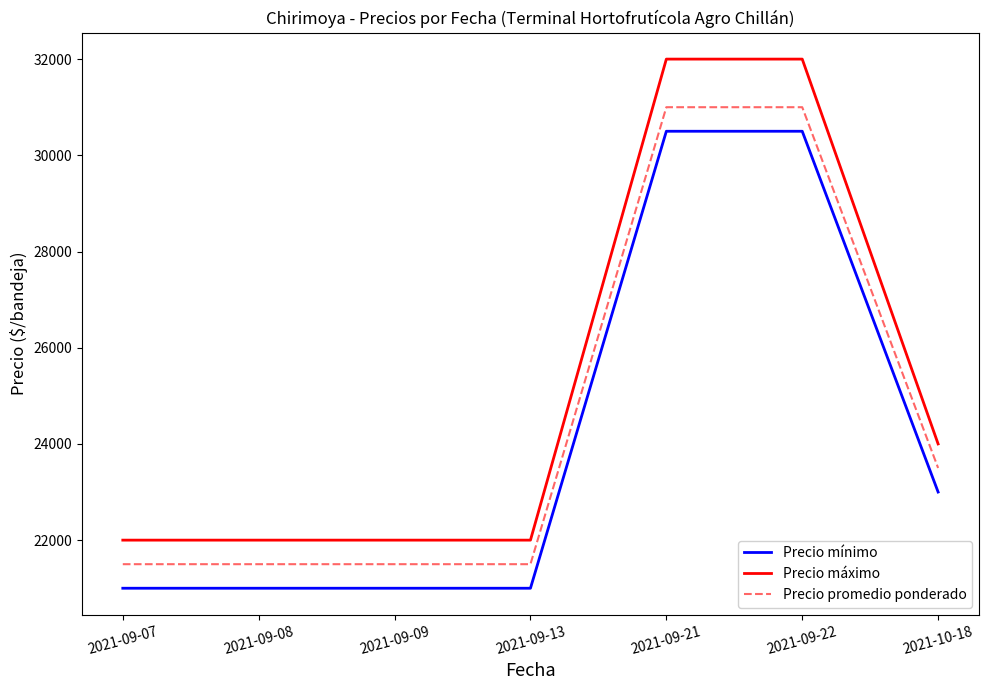

At which label is Precio máximo closest to 27000?

2021-10-18